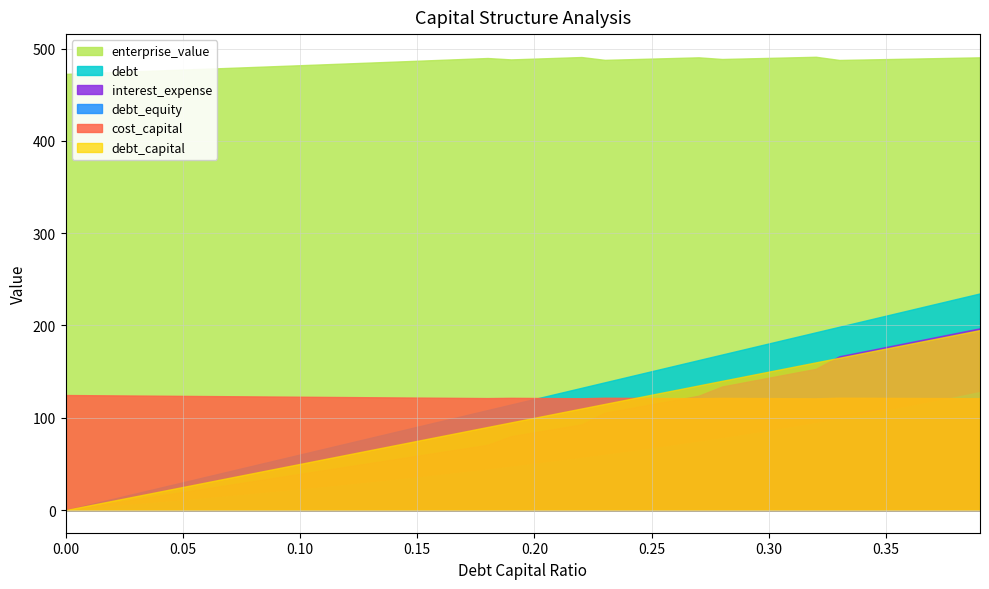

What is the value of the debt point at the 33rd from the left?

192.6